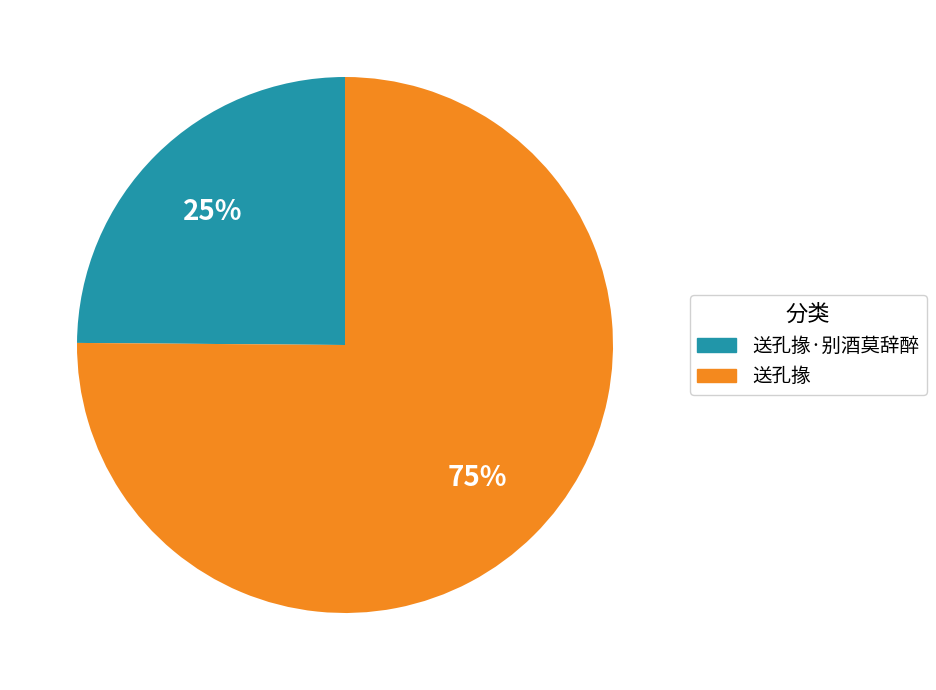

Is there any slice that represents more than half of the pie?

Yes